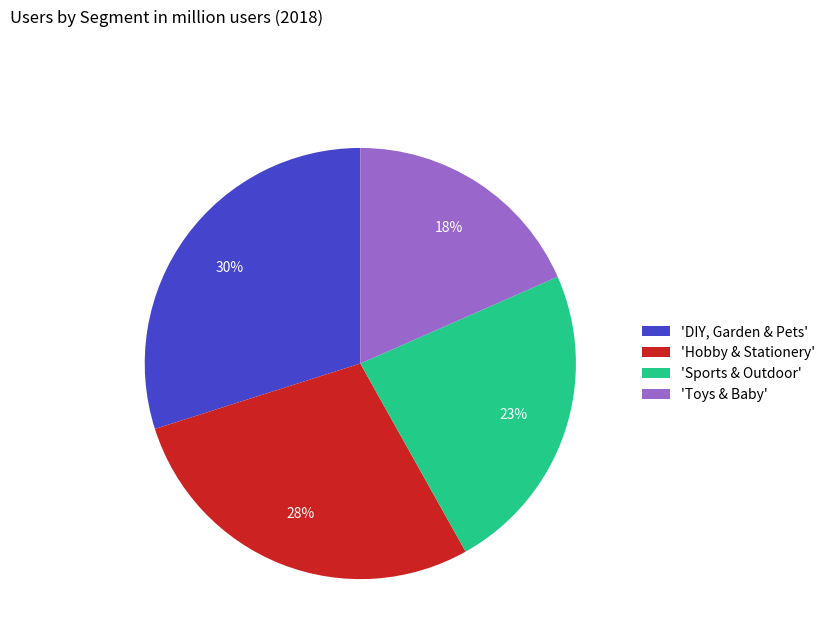

Count the number of slices in the pie.

4